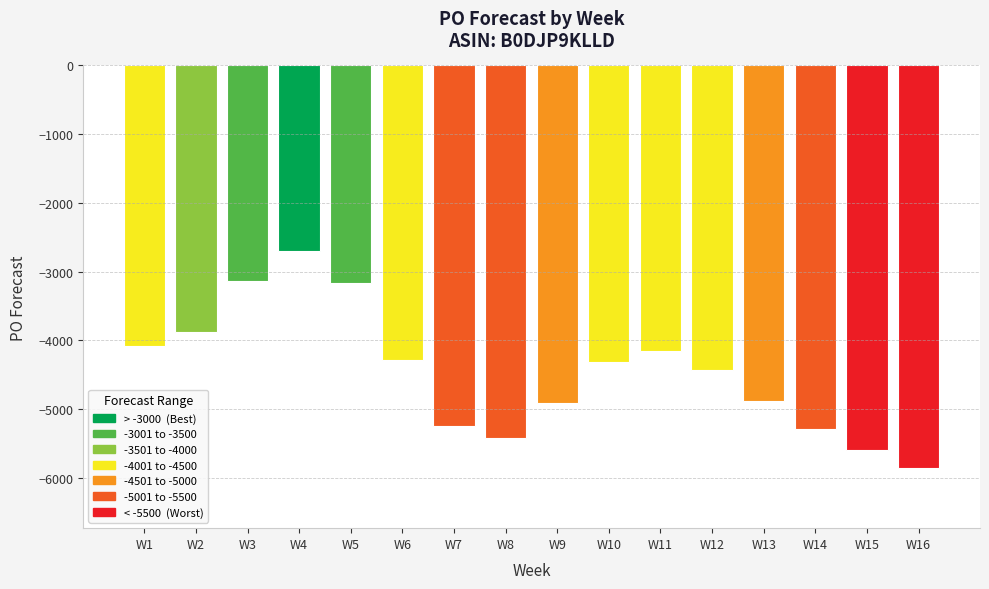

What is the difference between the values at W11 and W15?

1443